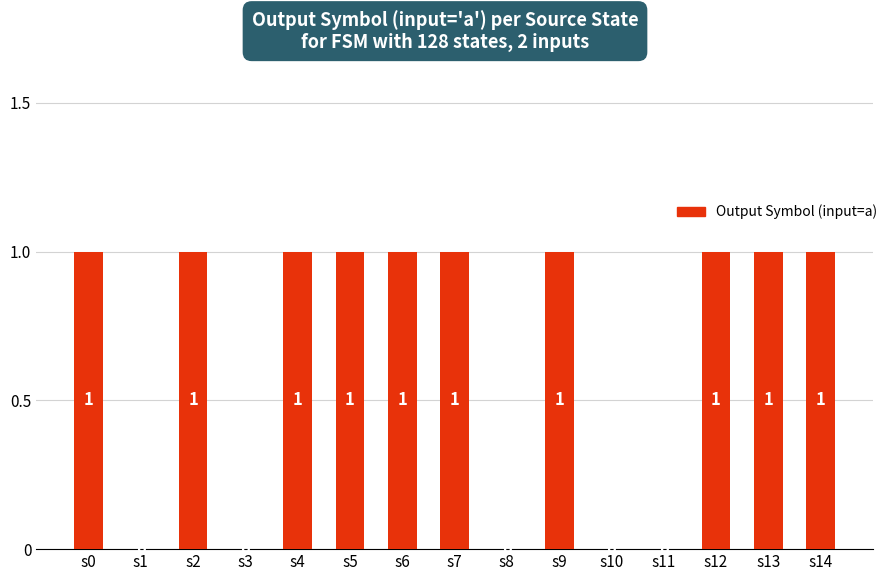

The chart shows a value of 0 at s5. True or false?

False